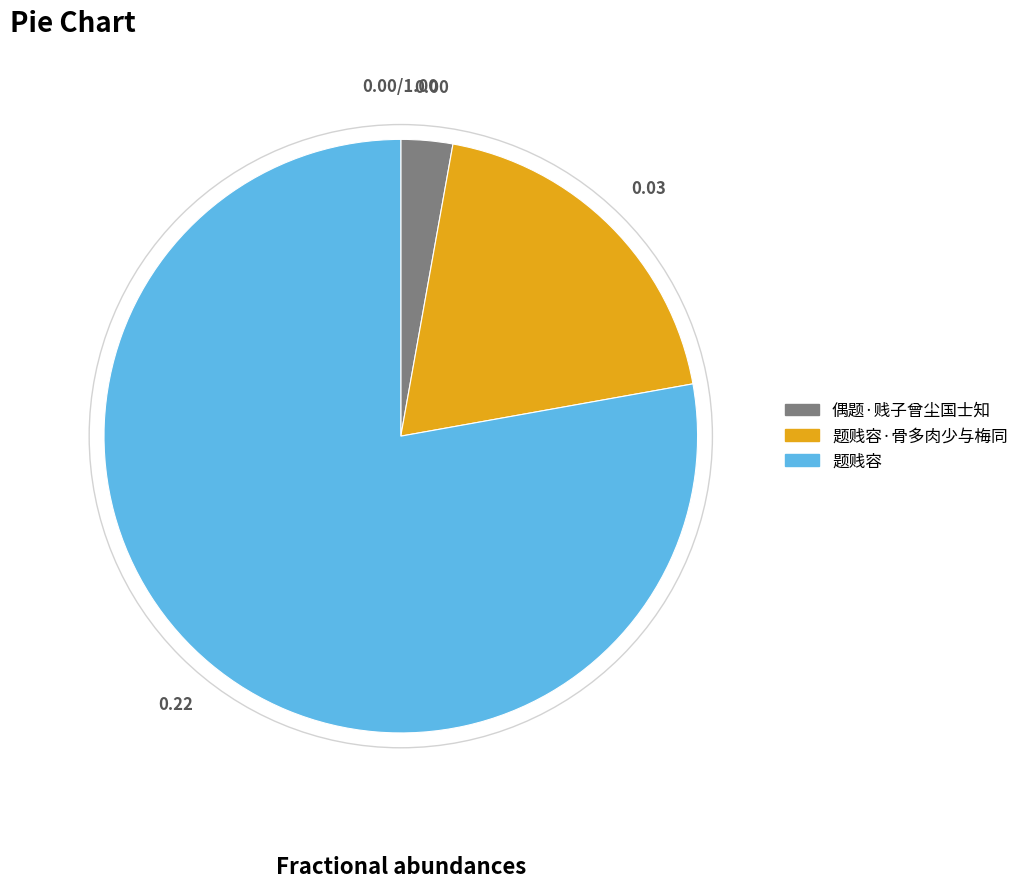

Is there a majority slice in this chart?

Yes